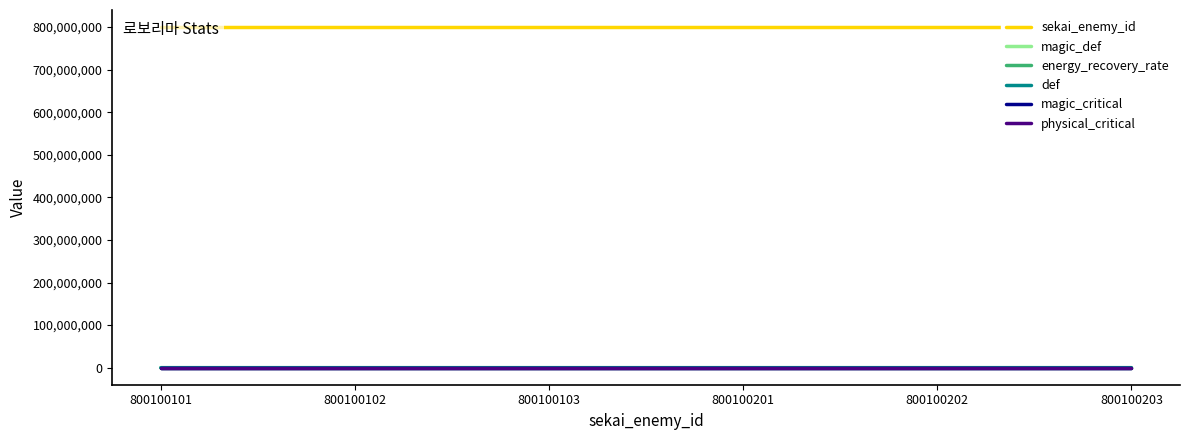

At which label is physical_critical closest to 20?

800100101